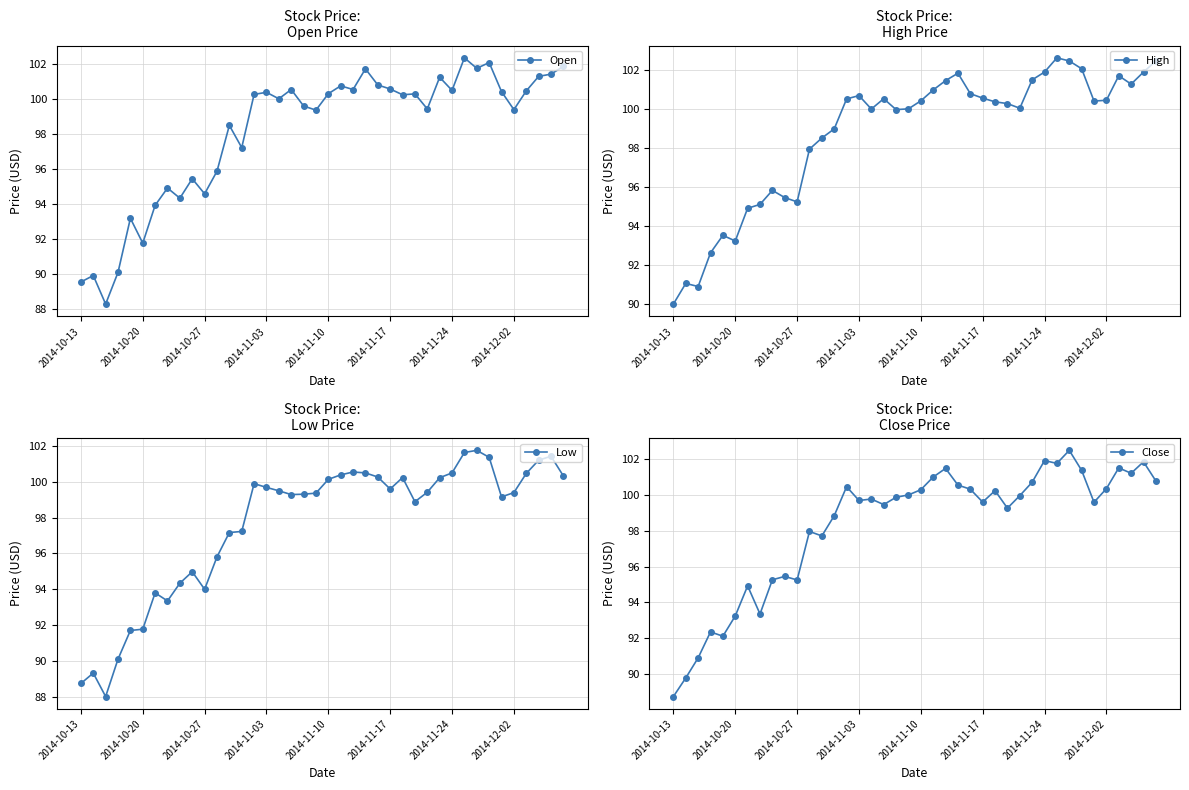

How many values in the Close series exceed 99?

26